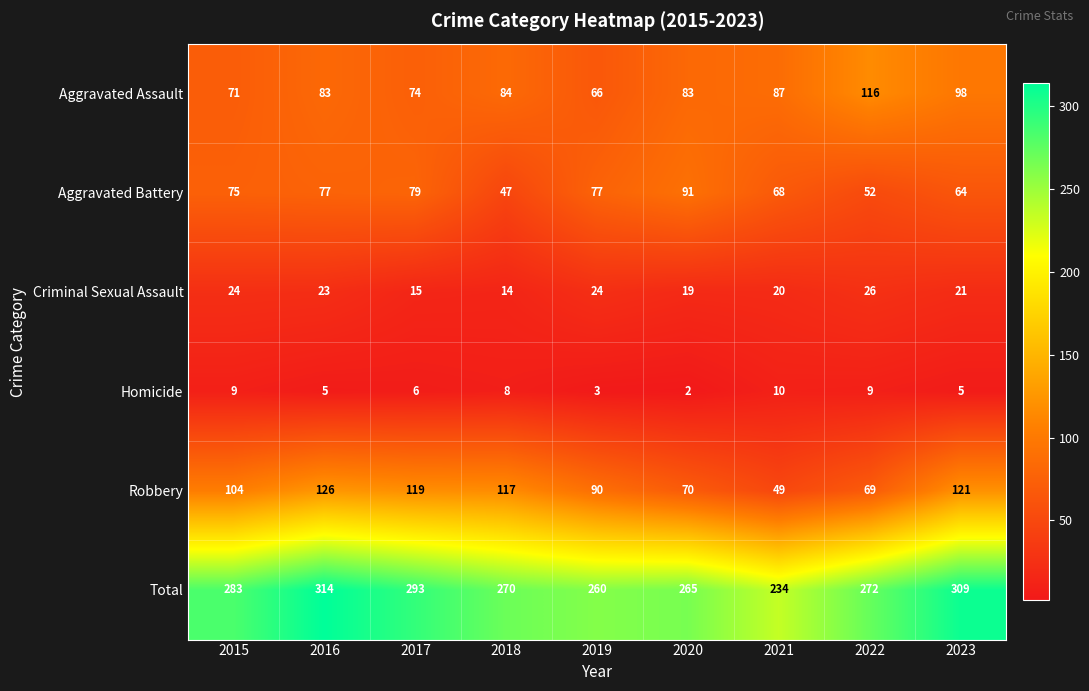

What is the sum of the Aggravated Battery values at 2023 and 2015?

139